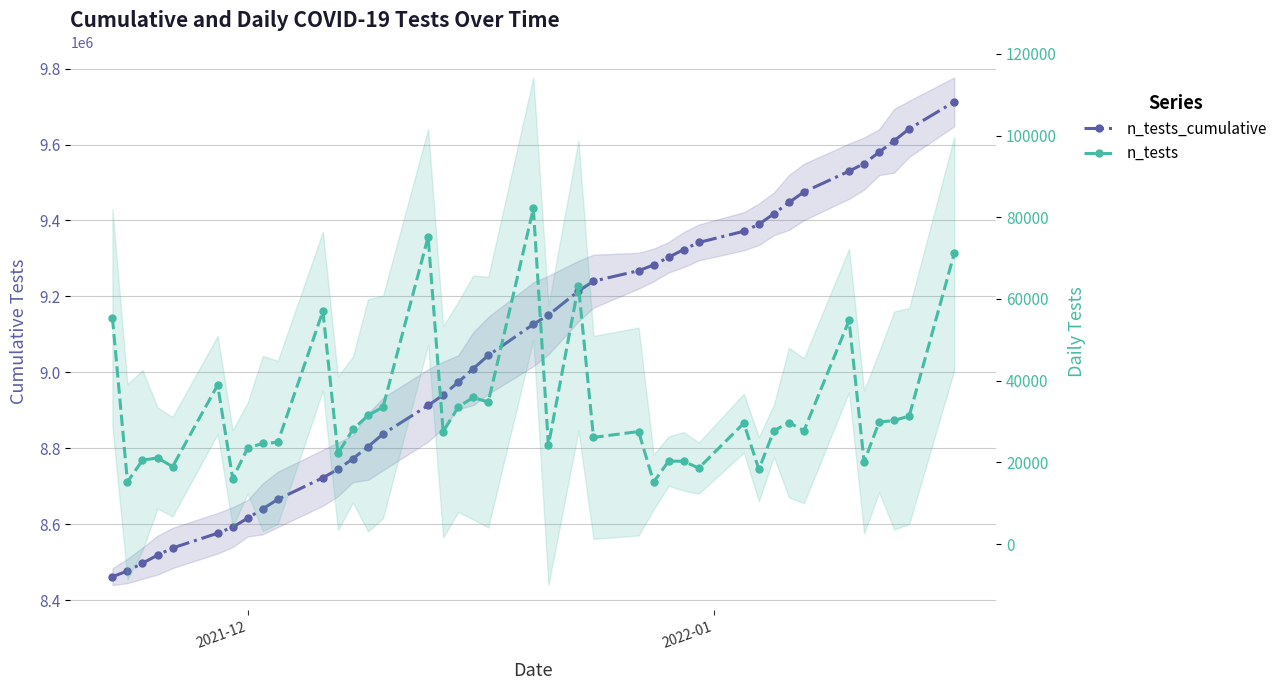

How many lines are shown in the chart?

2